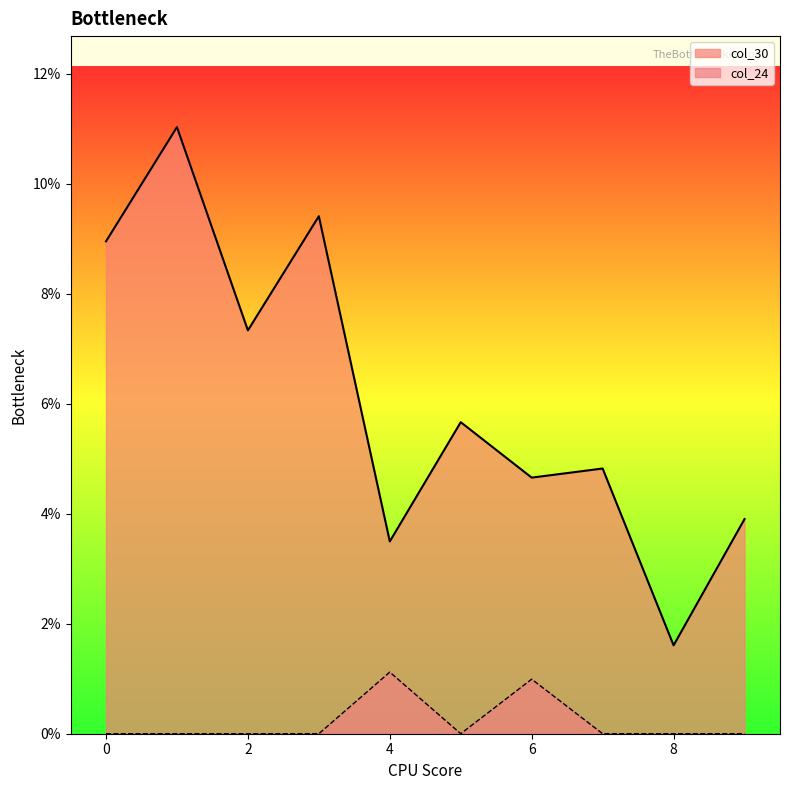

Is it true that col_24 equals 0.0 at 2?

True